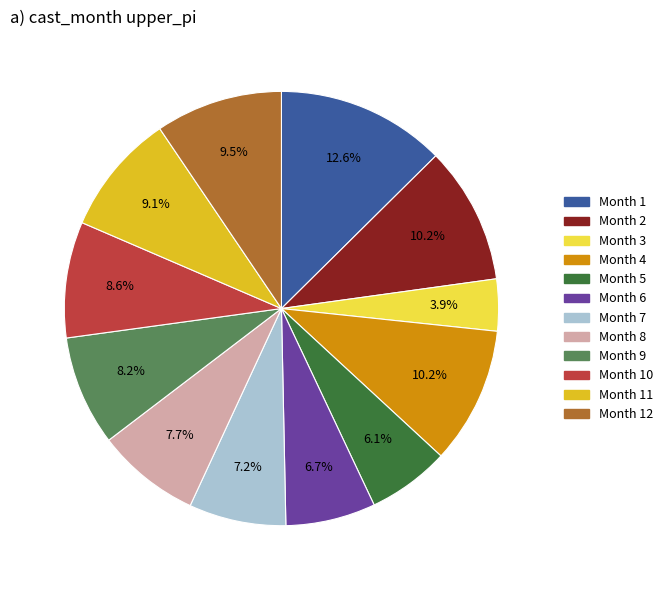

To the nearest percent, what is the average slice percentage?

8%